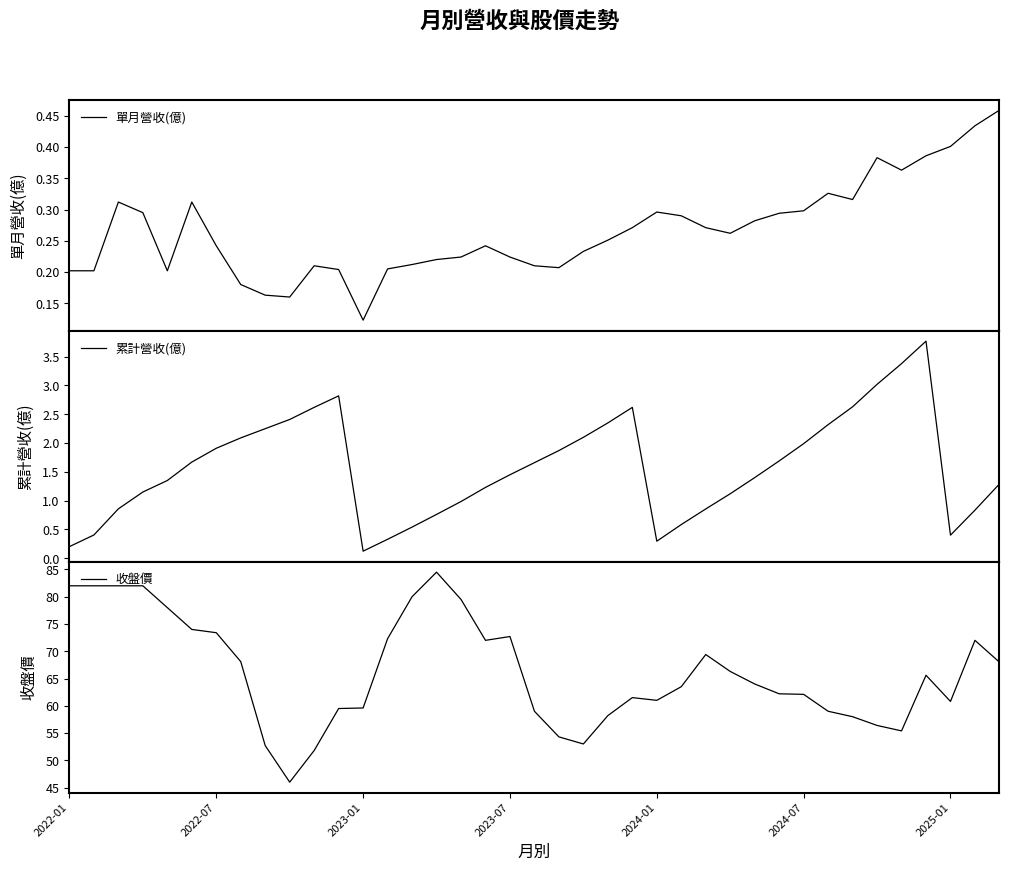

Which series has the largest total across all categories?

收盤價